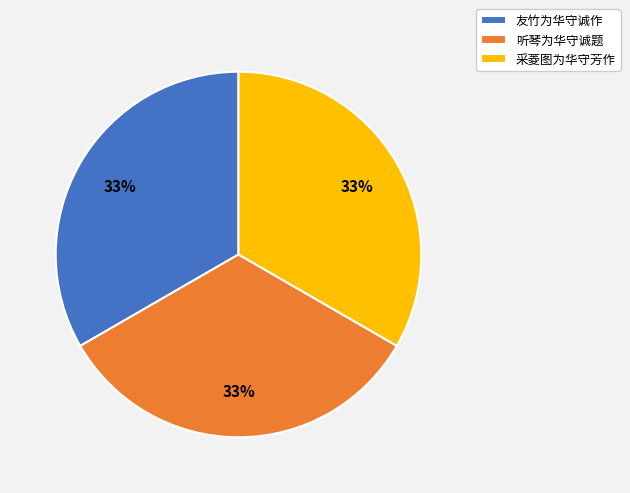

How many segments does this pie chart have?

3